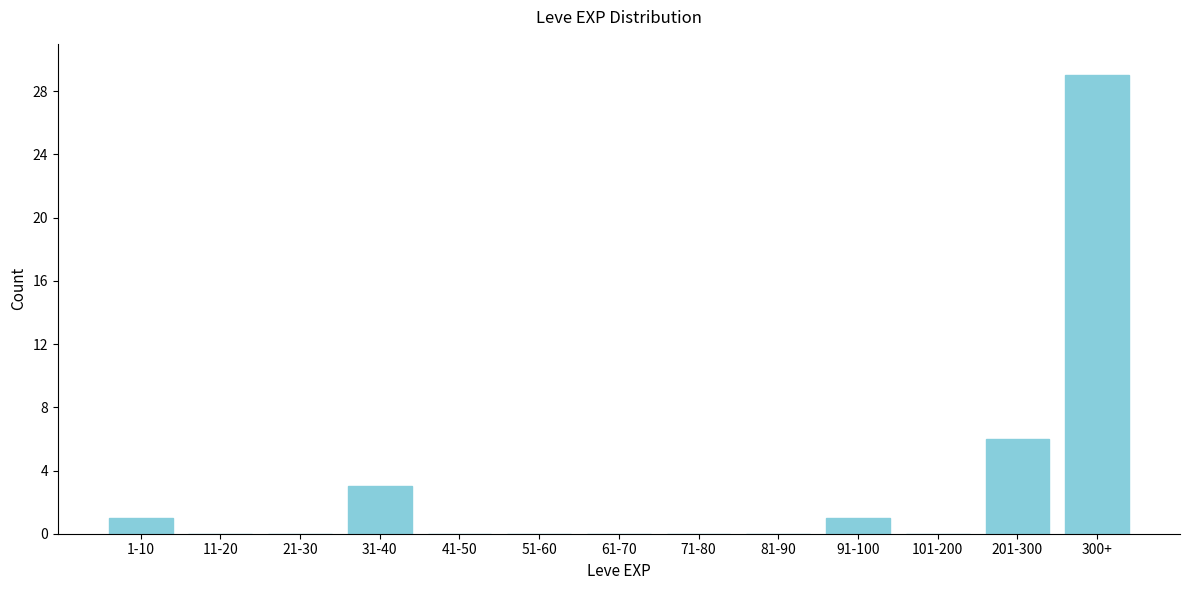

Reading left to right, what are all the values shown in this chart?

1-10=1	11-20=0	21-30=0	31-40=3	41-50=0	51-60=0	61-70=0	71-80=0	81-90=0	91-100=1	101-200=0	201-300=6	300+=29